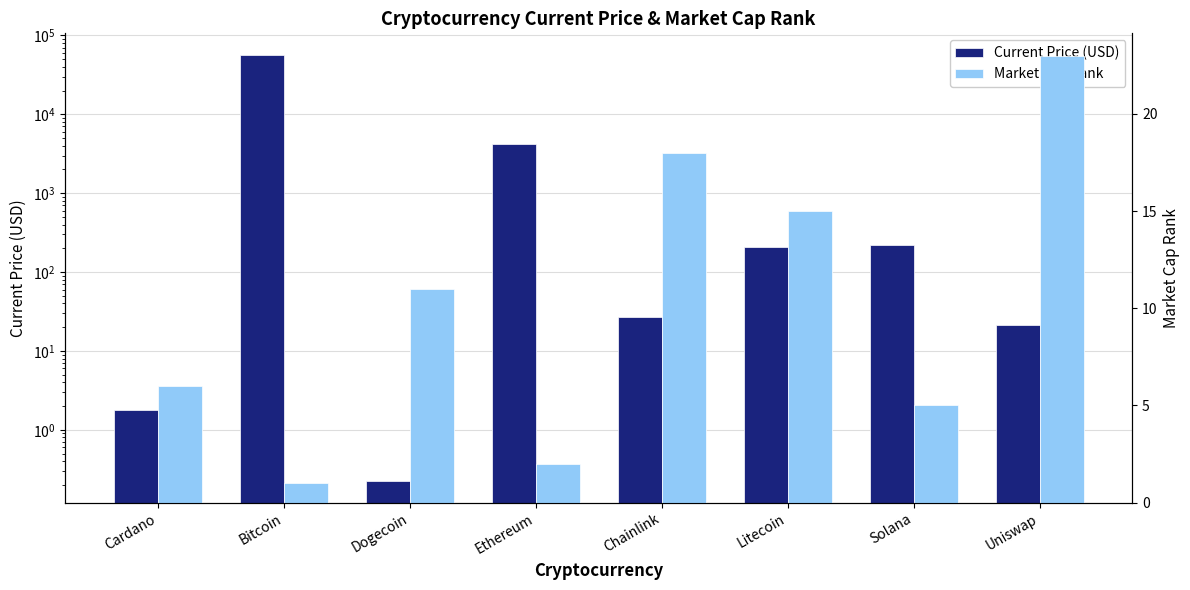

Which category has the highest value across all series?

Bitcoin